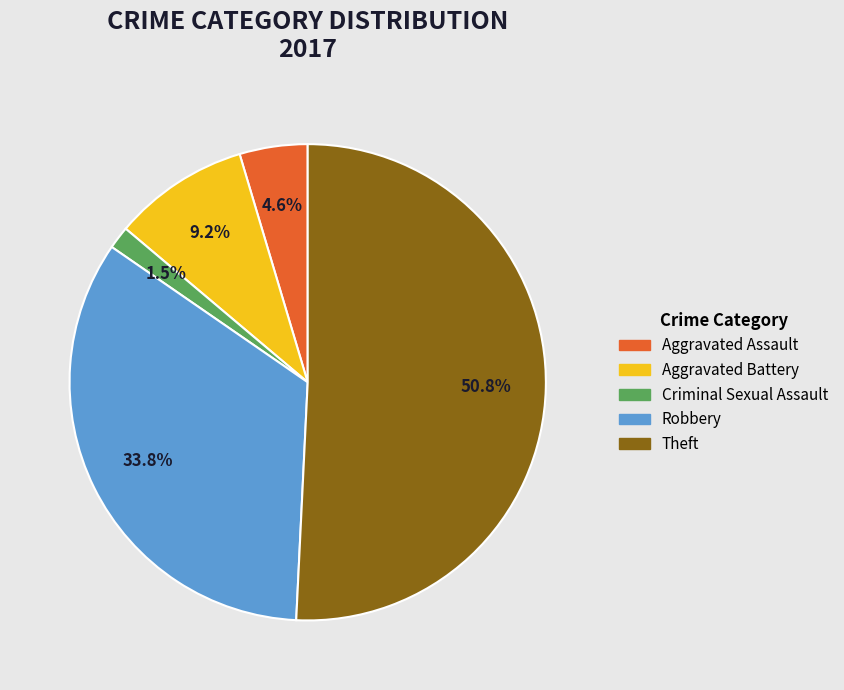

What percentage is the Aggravated Assault slice, to the nearest percent?

5%